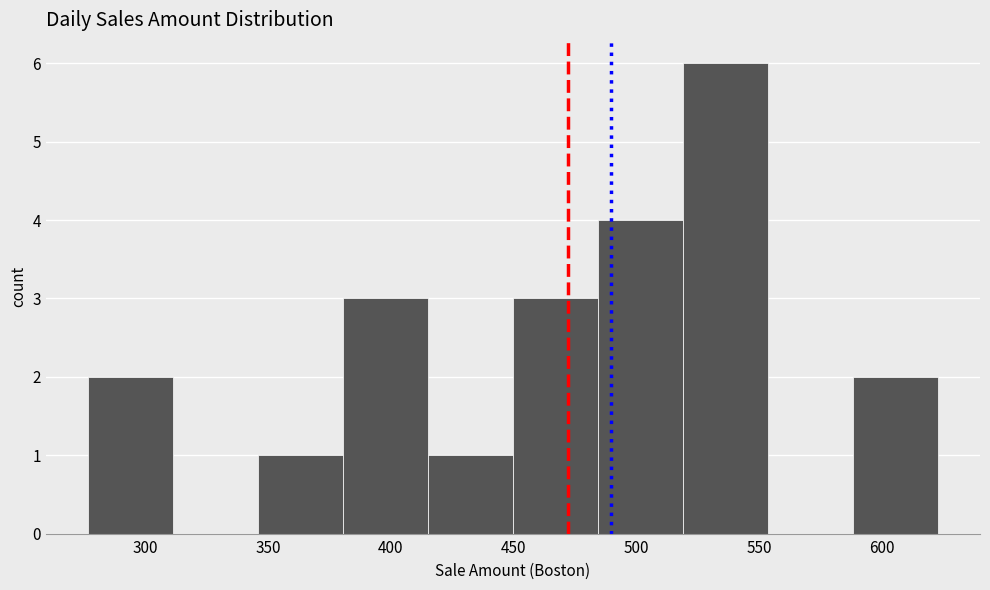

Reading left to right, transcribe this chart: for each bar, give the range it covers on the x-axis and its height. Neither the bar edges nor the heights are printed on the chart, so give them approximately, as read against the axes.

275 to 310: 2
310 to 345: 0
345 to 380: 1
380 to 415: 3
415 to 450: 1
450 to 485: 3
485 to 520: 4
520 to 555: 6
555 to 590: 0
590 to 625: 2